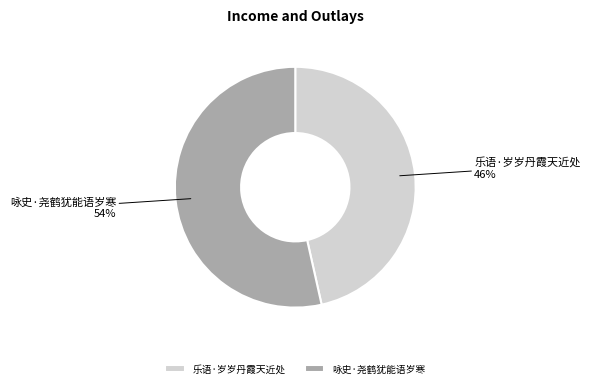

Does any single category account for the majority?

Yes